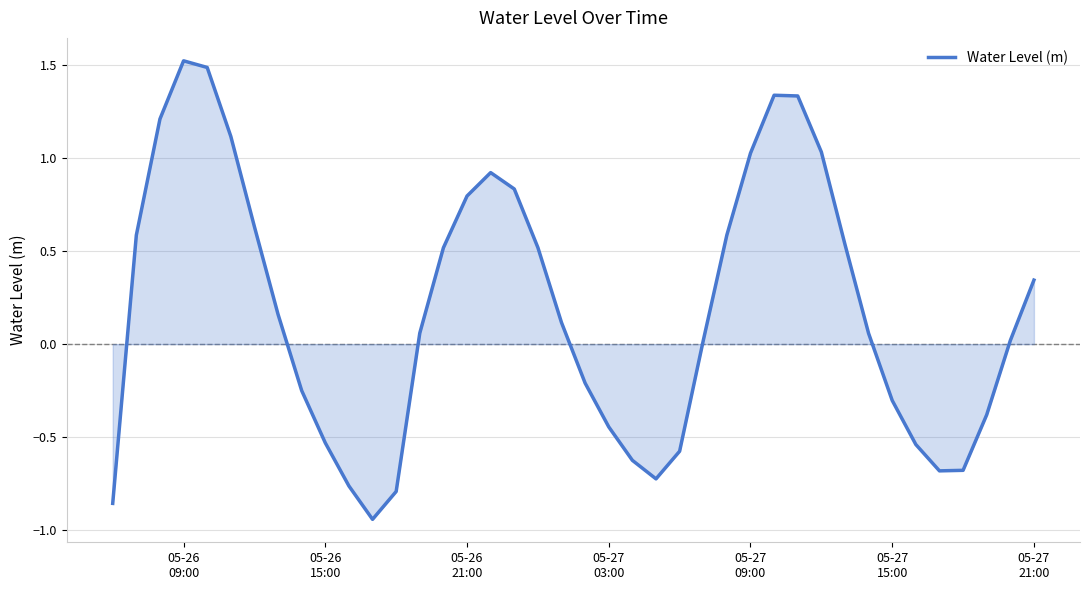

Count the number of categories in the chart.

40